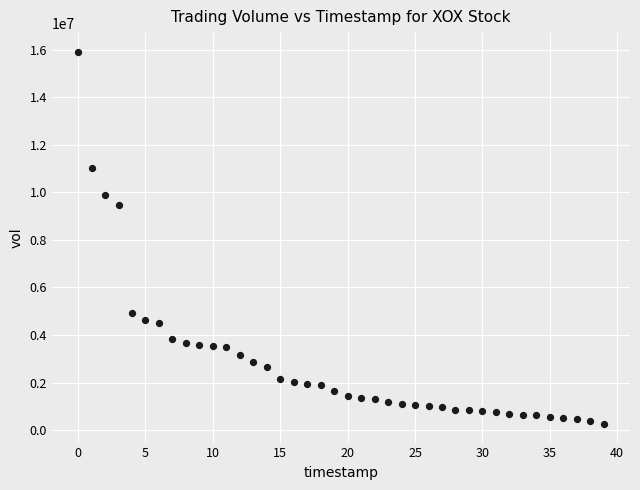

What Y value in the scatter plot is closest to 8086625?

9456600